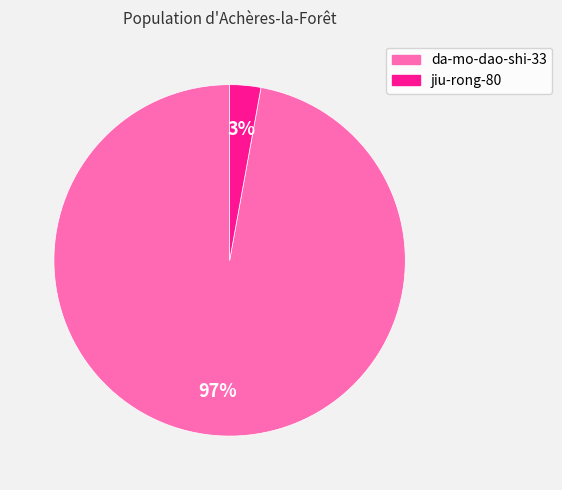

To the nearest percent, what is the combined percentage of jiu-rong-80 and da-mo-dao-shi-33?

100%